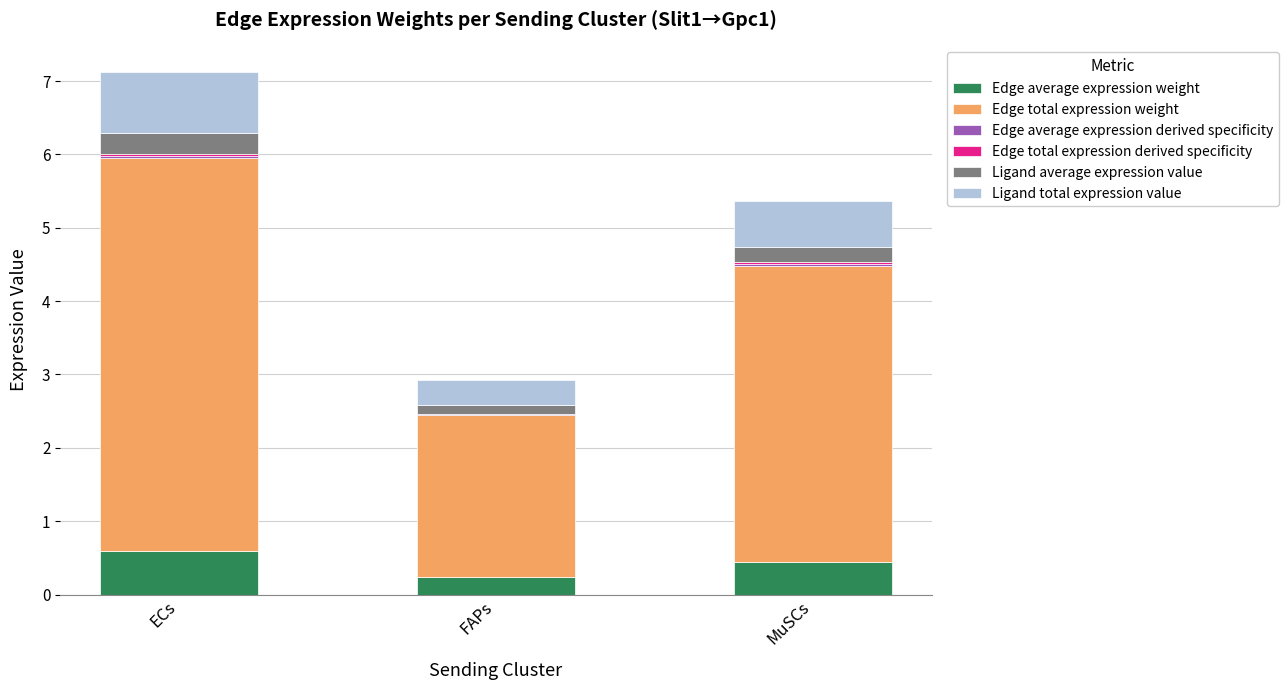

At which category is the sum across all series the highest?

ECs